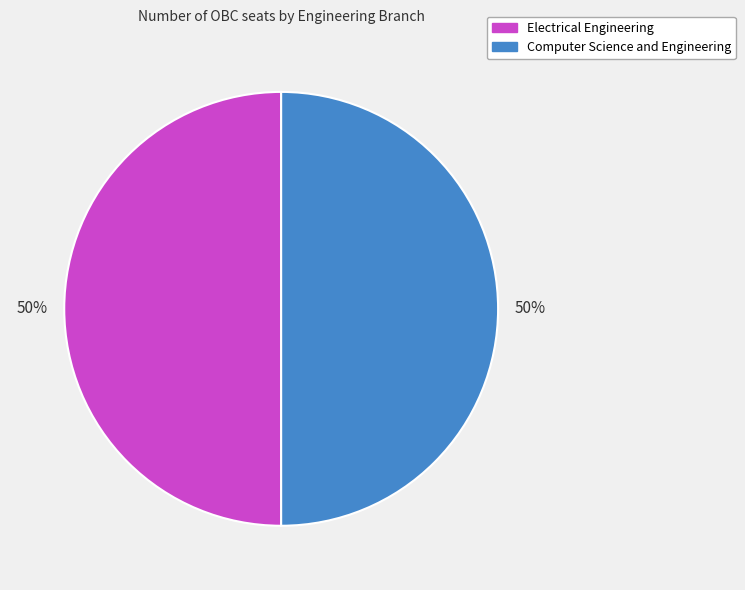

How many segments does this pie chart have?

2